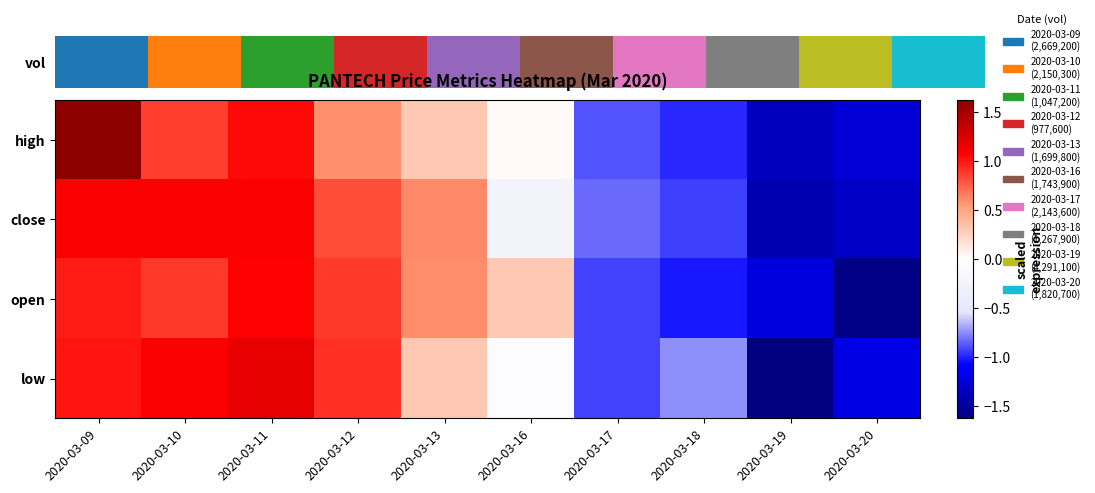

What is the difference between the low values at 2020-03-17 and 2020-03-18?

0.2